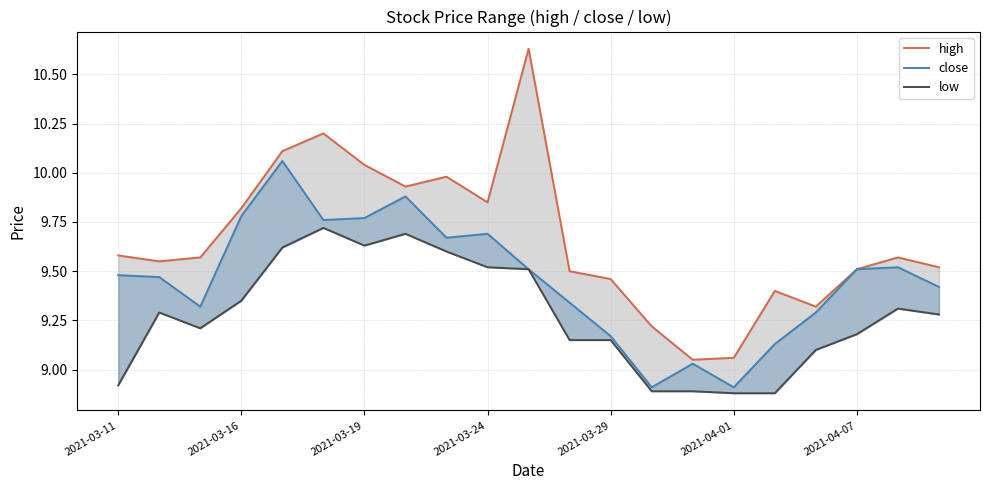

Which has a higher value, 2021-03-19 or 16?

2021-03-19